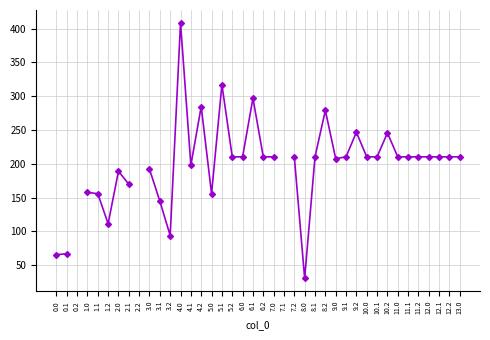

At which label does the data first exceed 210?

4.0